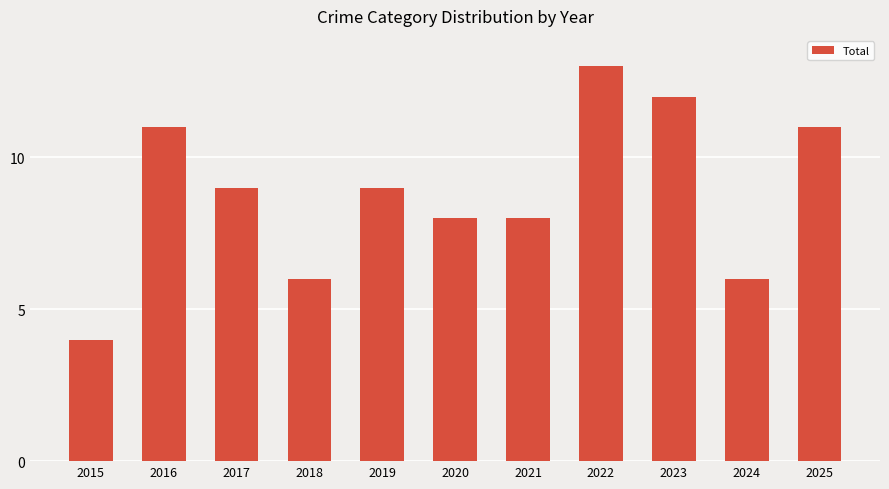

Which has a higher value, 2021 or 2017?

2017